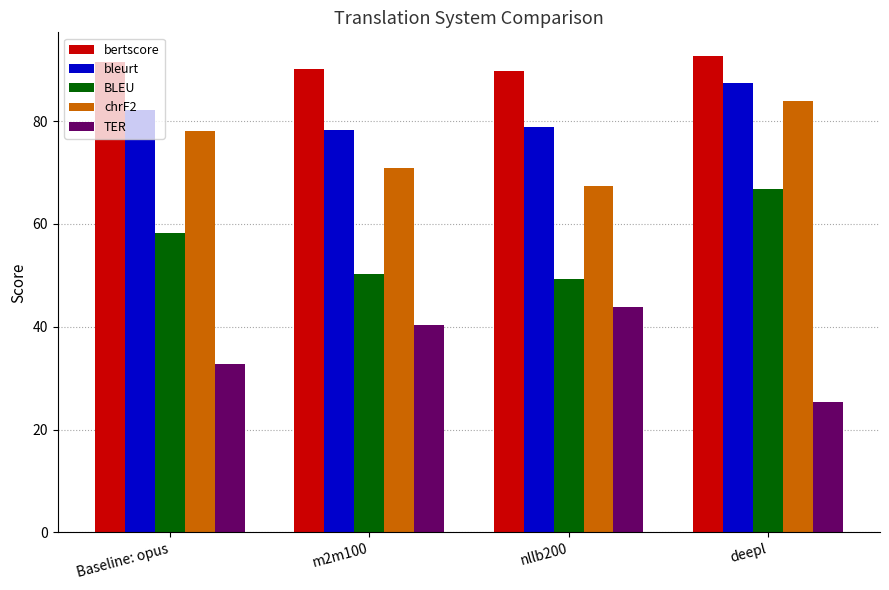

Does the chart contain stacked bars?

No